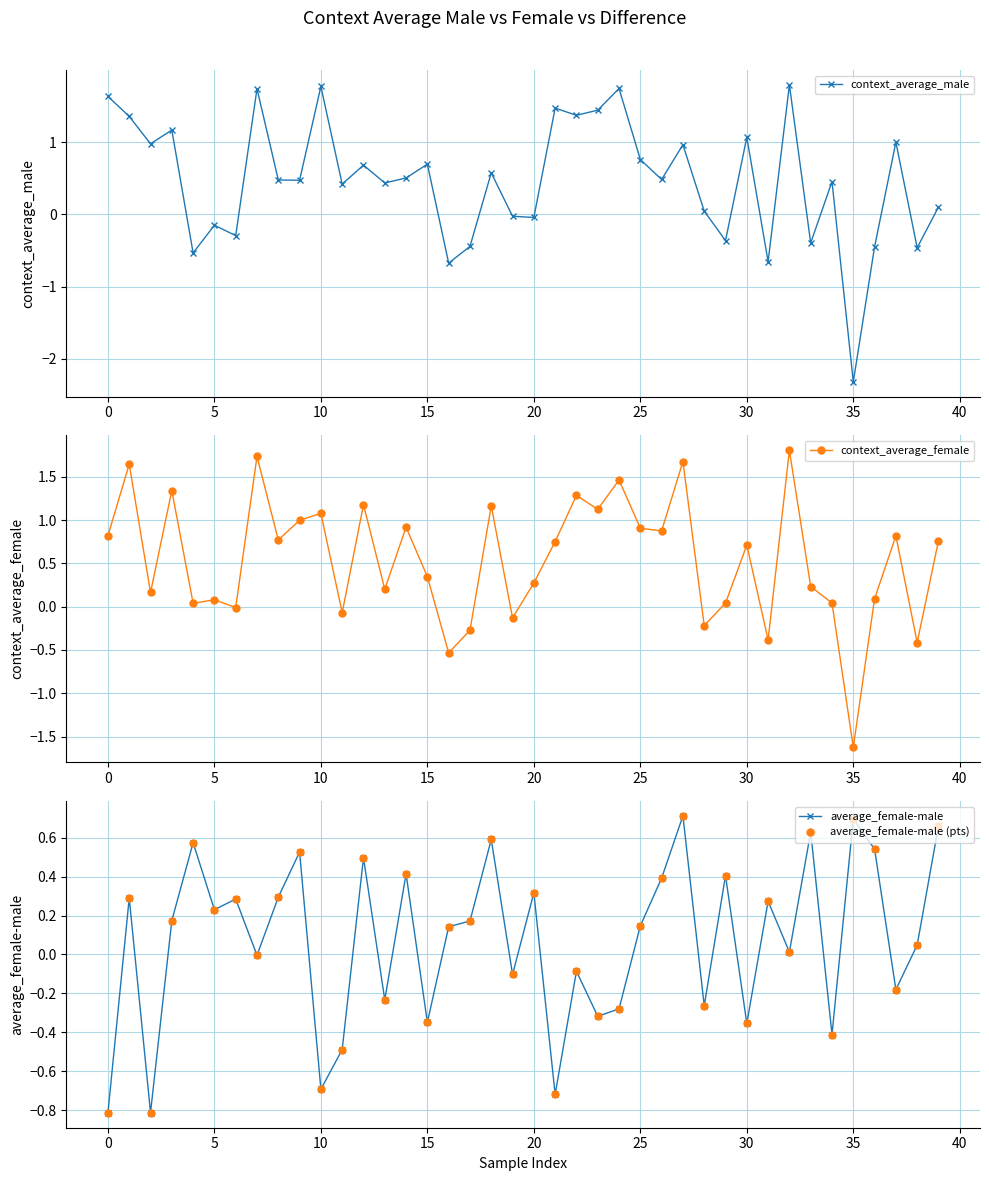

How many distinct data groups are displayed?

4